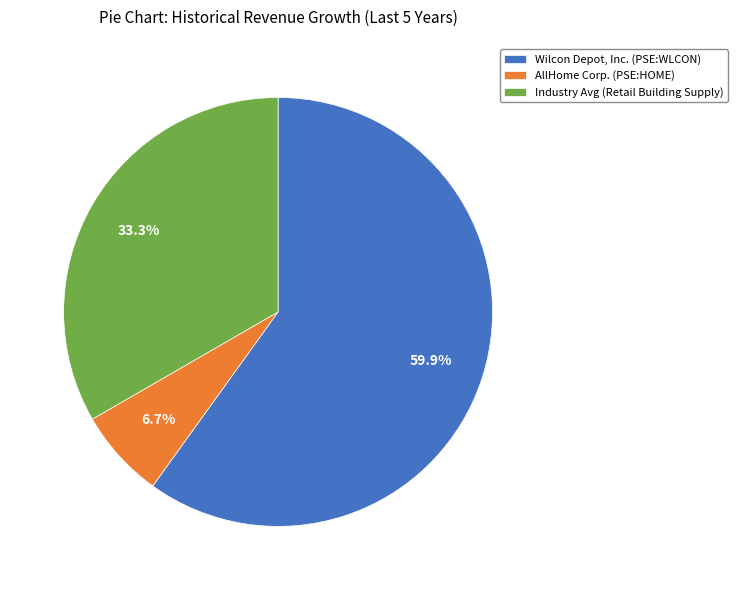

What percentage do Industry Avg (Retail Building Supply) and Wilcon Depot, Inc. (PSE:WLCON) together represent?

93.3%